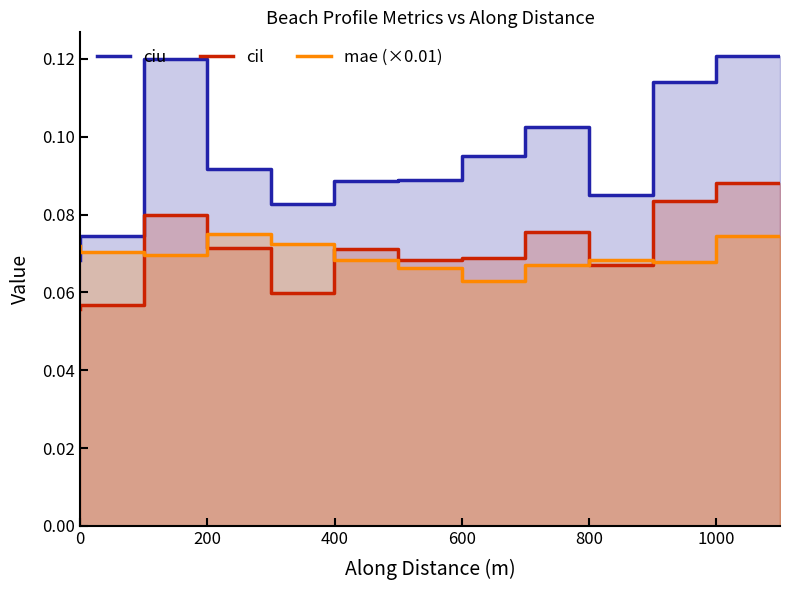

What is the value of the cil point at the 9th from the left?

0.1